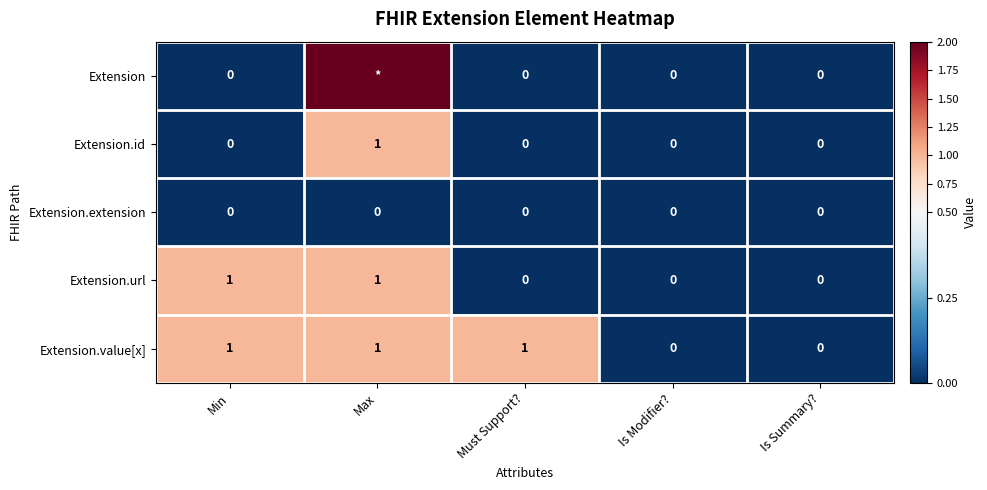

Which label corresponds to the smallest value in the chart?

Min